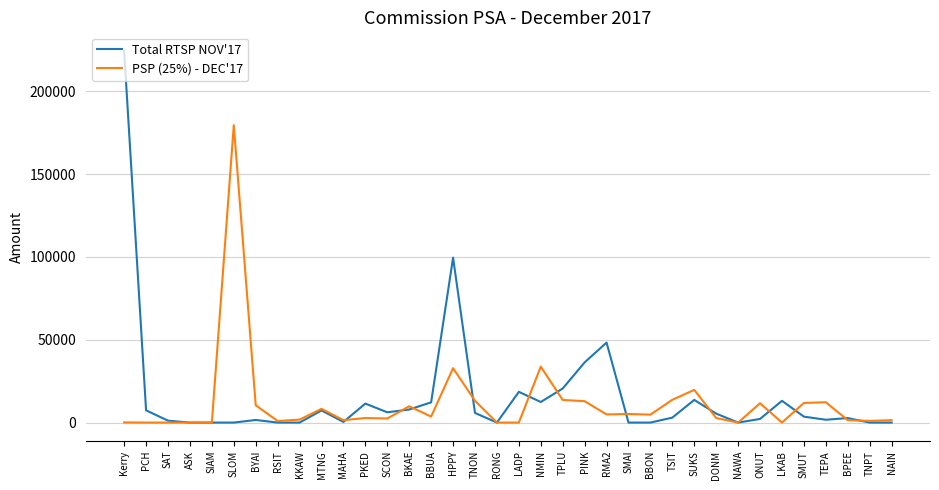

At which category is the sum across all series the highest?

Kerry